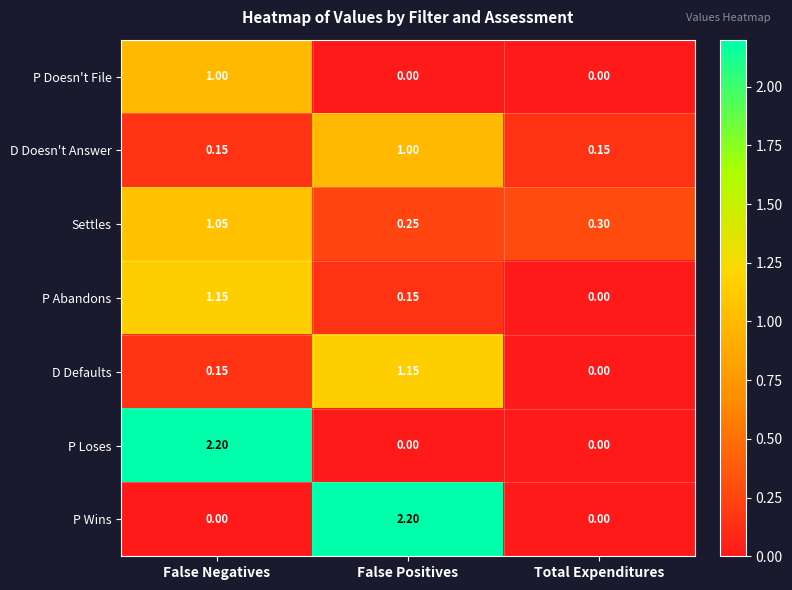

Between False Positives and Total Expenditures, which series saw the biggest shift?

P Wins